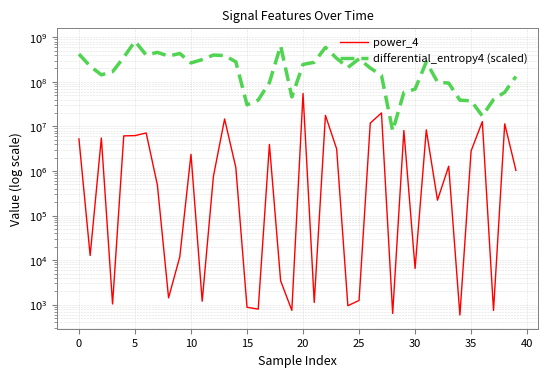

True or false: power_4 has a value of 20068628.4 at 27.

True